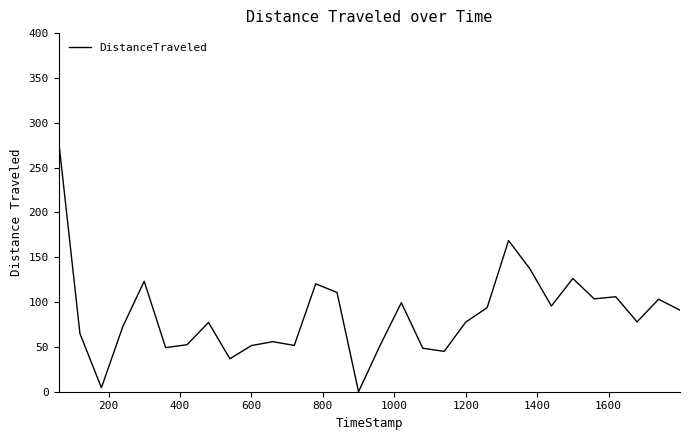

What is the greatest value displayed?

281.2